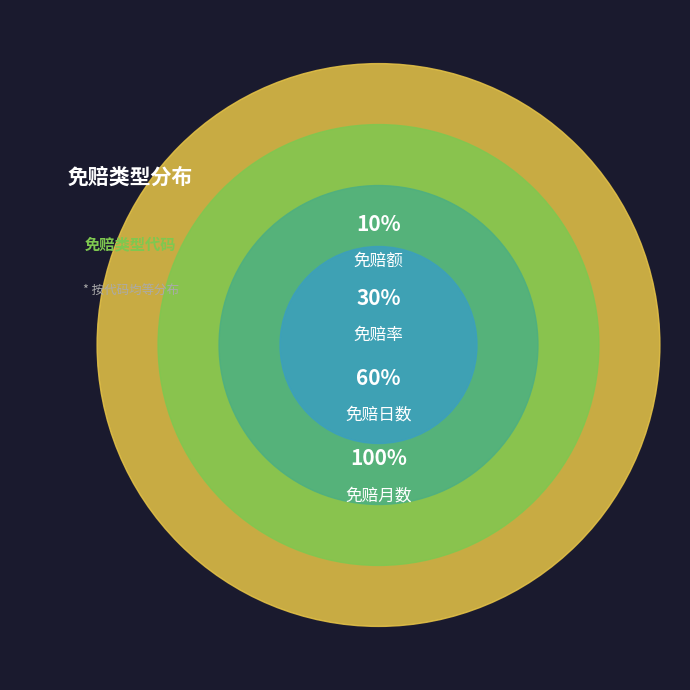

Rank the categories by value from highest to lowest.

免赔月数, 免赔日数, 免赔率, 免赔额